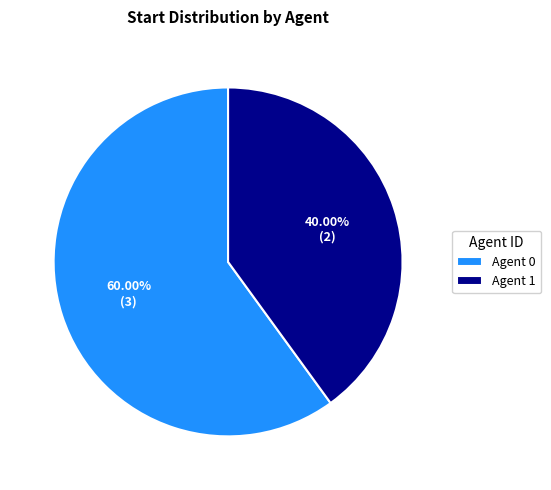

Is there any slice that represents more than half of the pie?

Yes